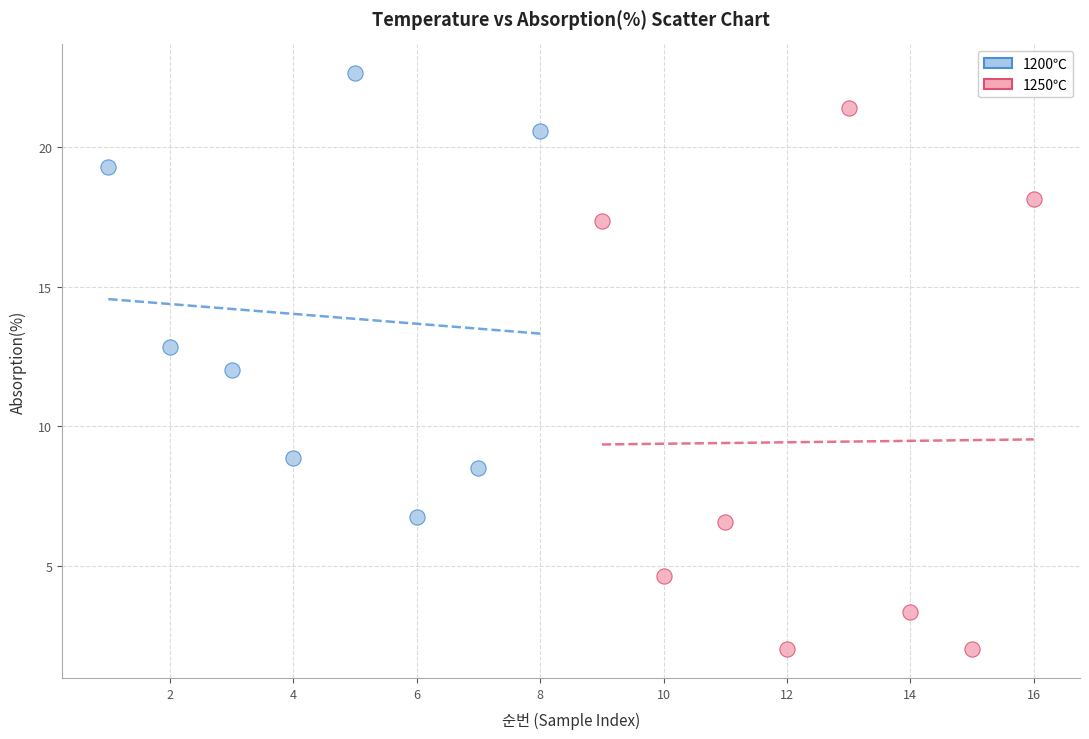

Which series reaches the maximum Y coordinate?

1200℃